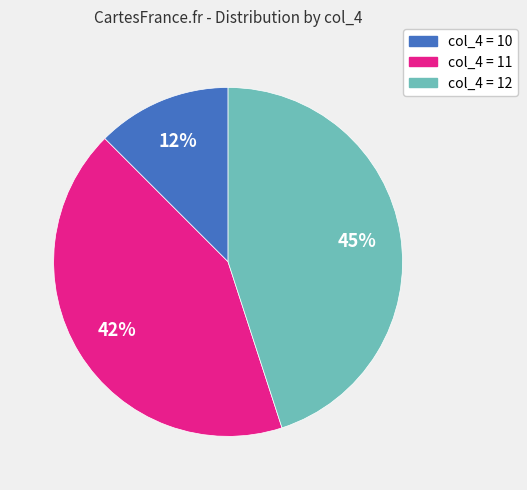

Is there a majority slice in this chart?

No